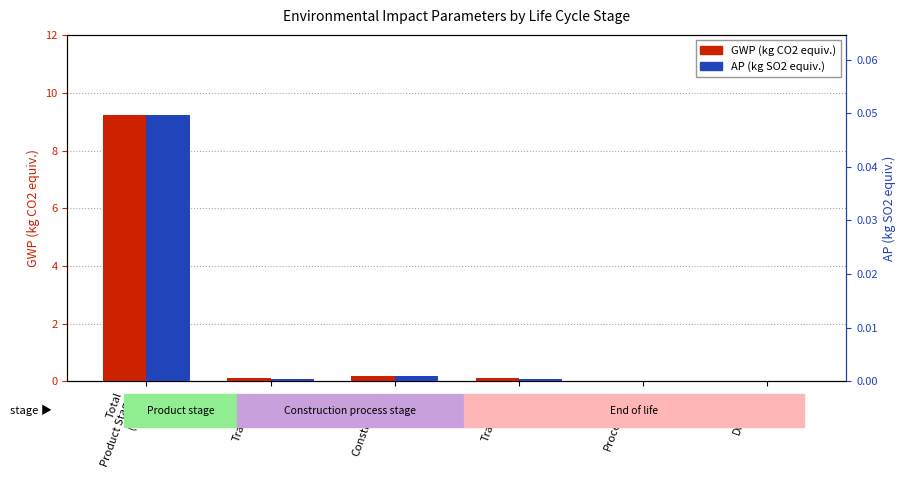

At which label is GWP (kg CO2 equiv.) closest to 4?

Construction
(A5)